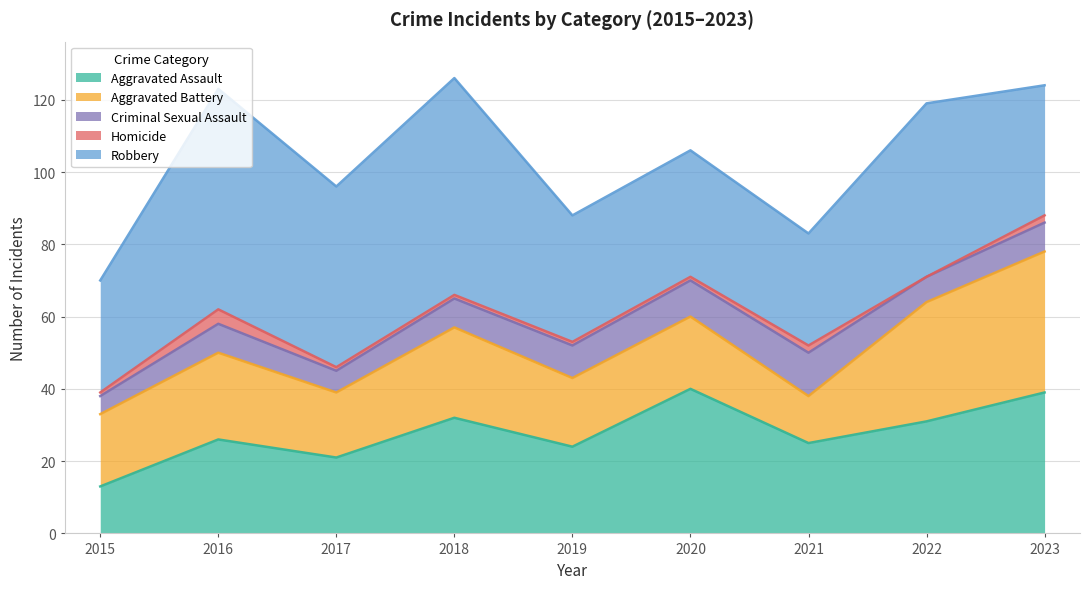

How many interior local peaks does the Robbery series have?

3